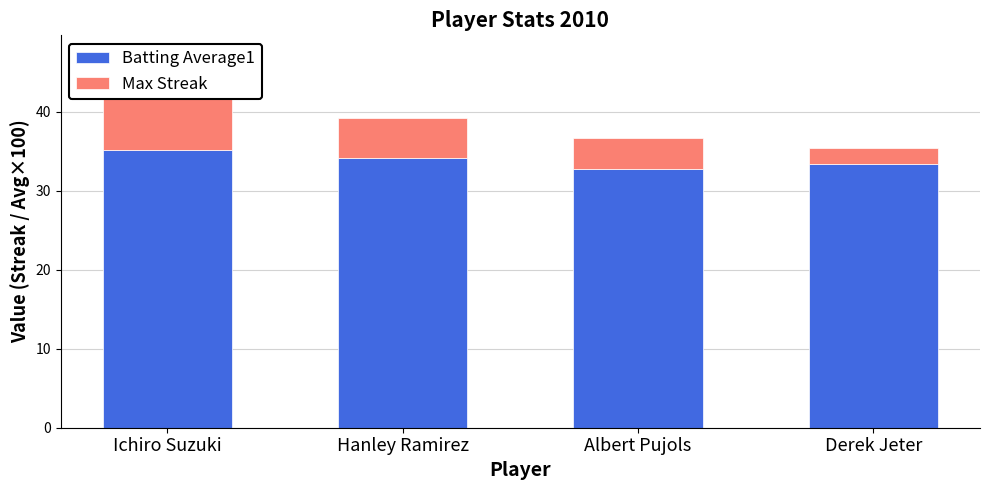

Is it true that Batting Average1 equals 35.2 at Ichiro Suzuki?

True